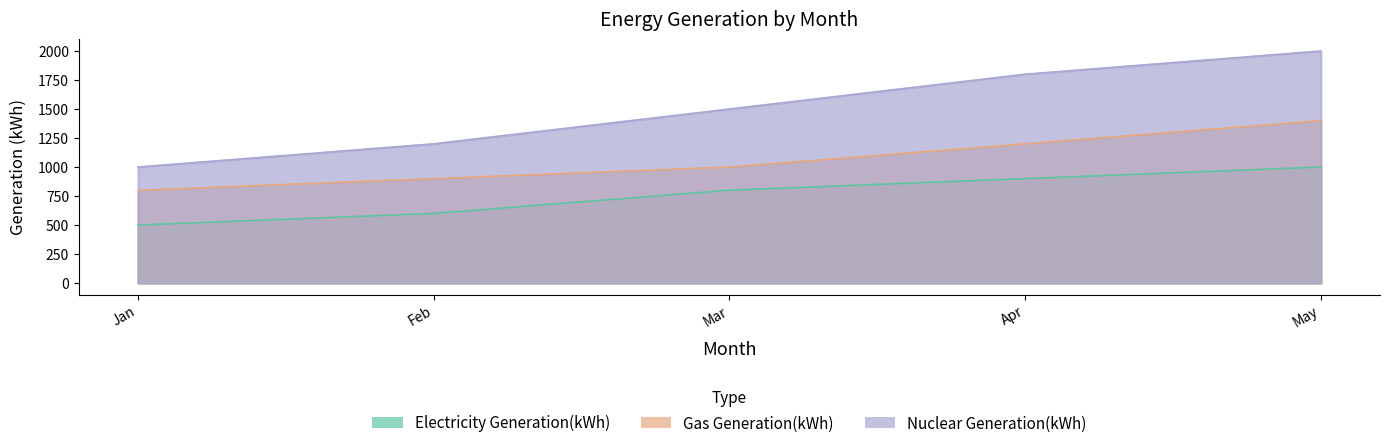

Is it true that Gas Generation(kWh) equals 1400 at May?

True